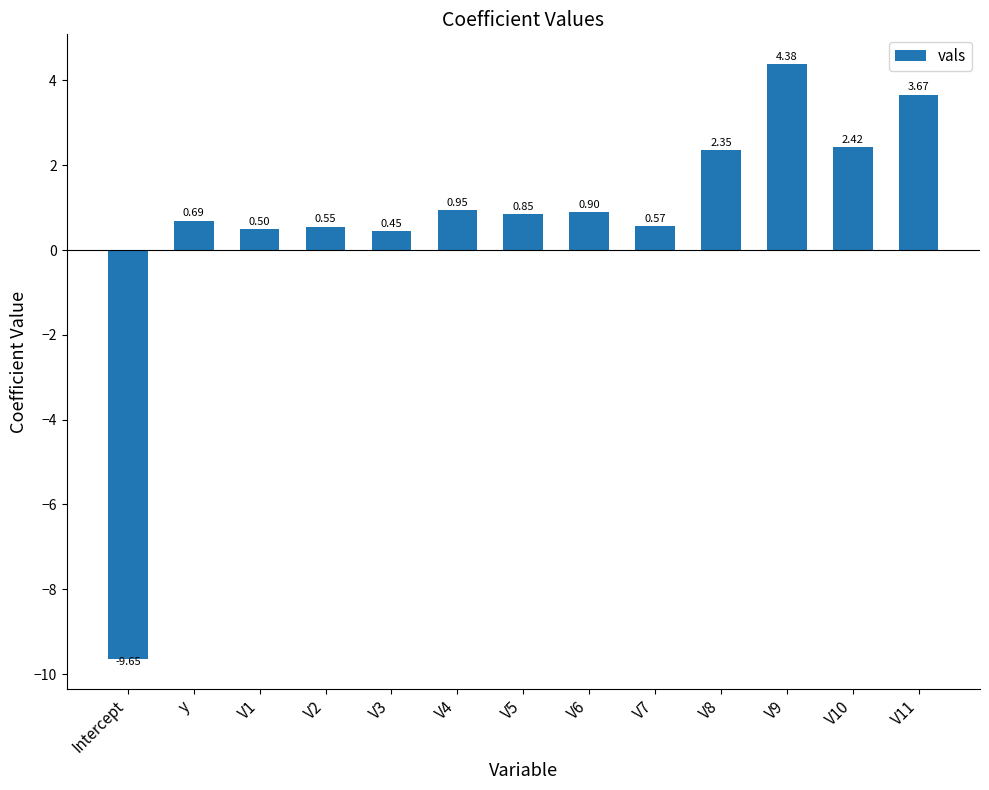

What is the value of the 3rd bar from the left?

0.5